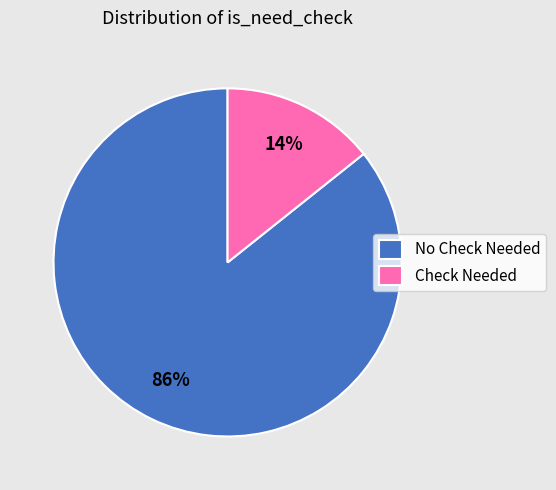

Does No Check Needed represent more than half of the total?

Yes